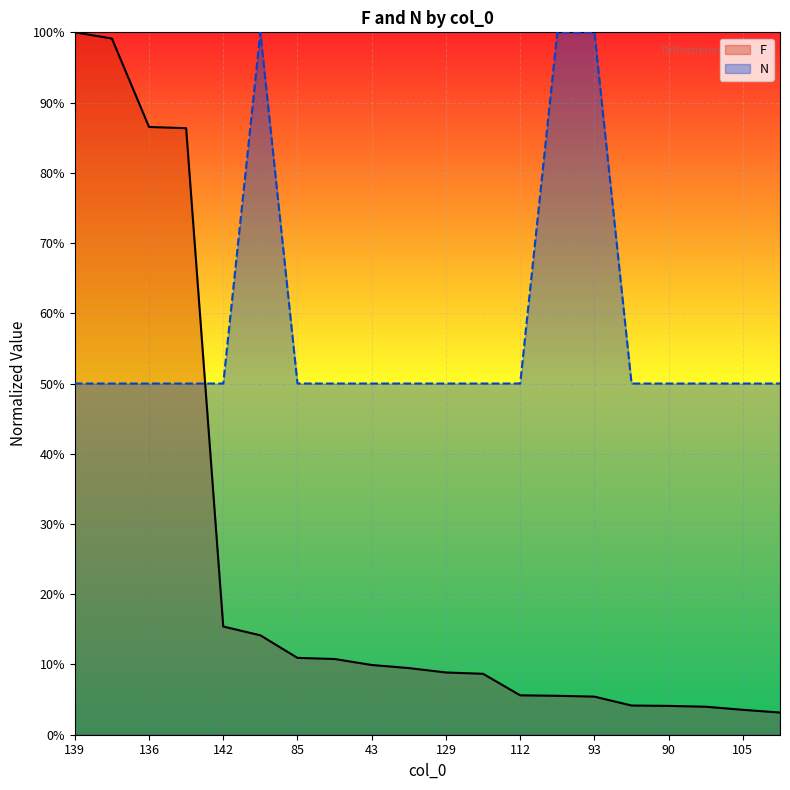

Is it true that F equals 0.1 at 114?

True